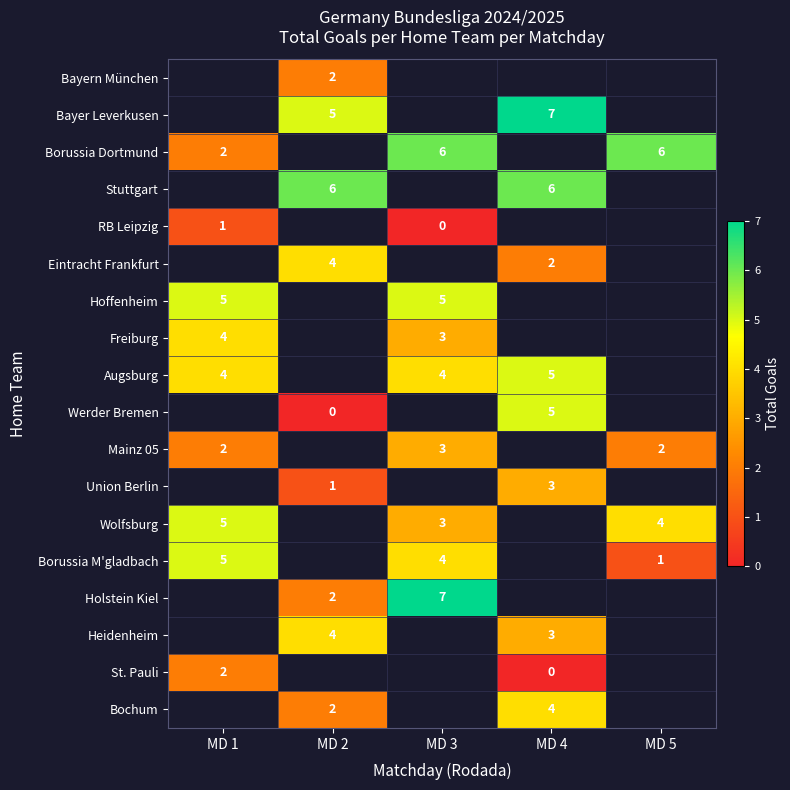

What value does the Borussia M'gladbach series have at MD 3?

4.0